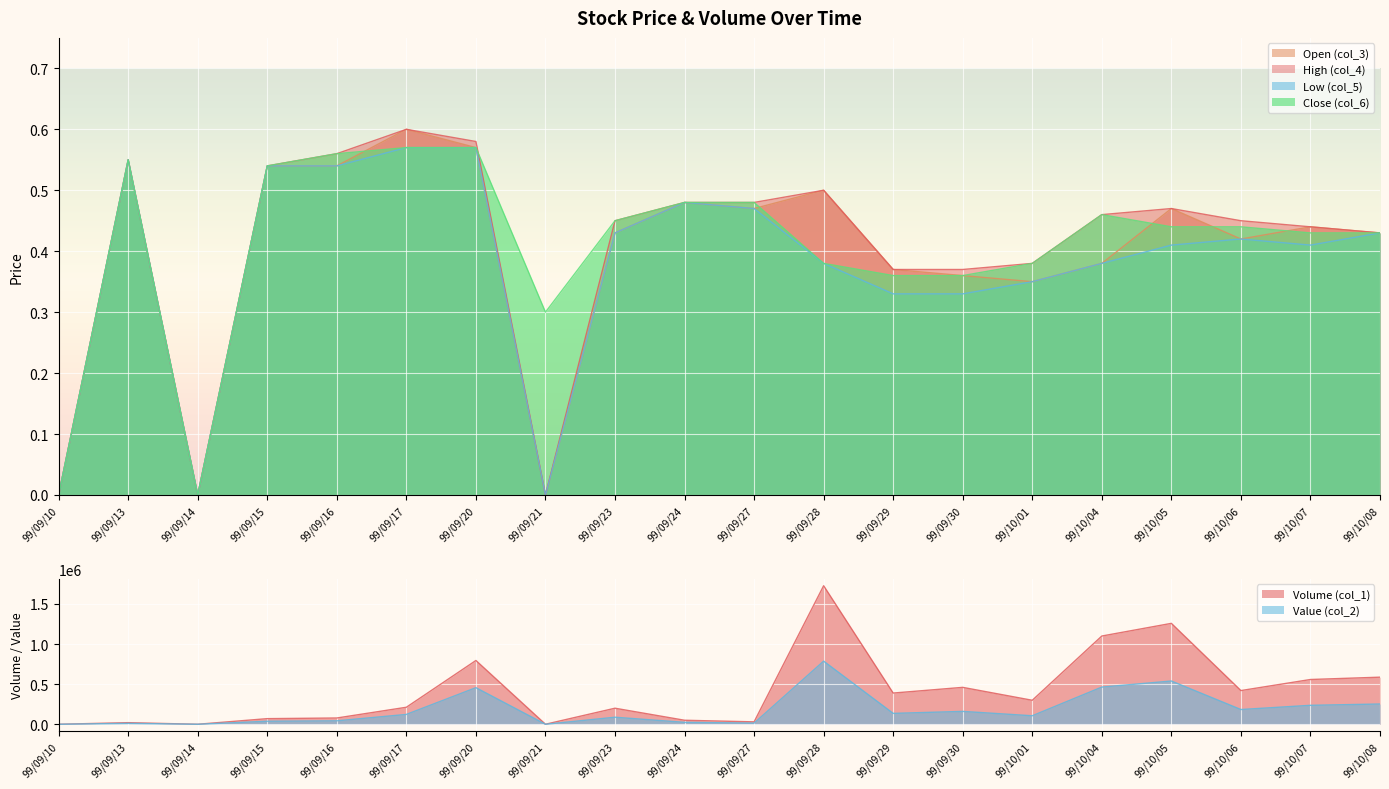

What is the total value across all series at 99/09/24?

74001.9